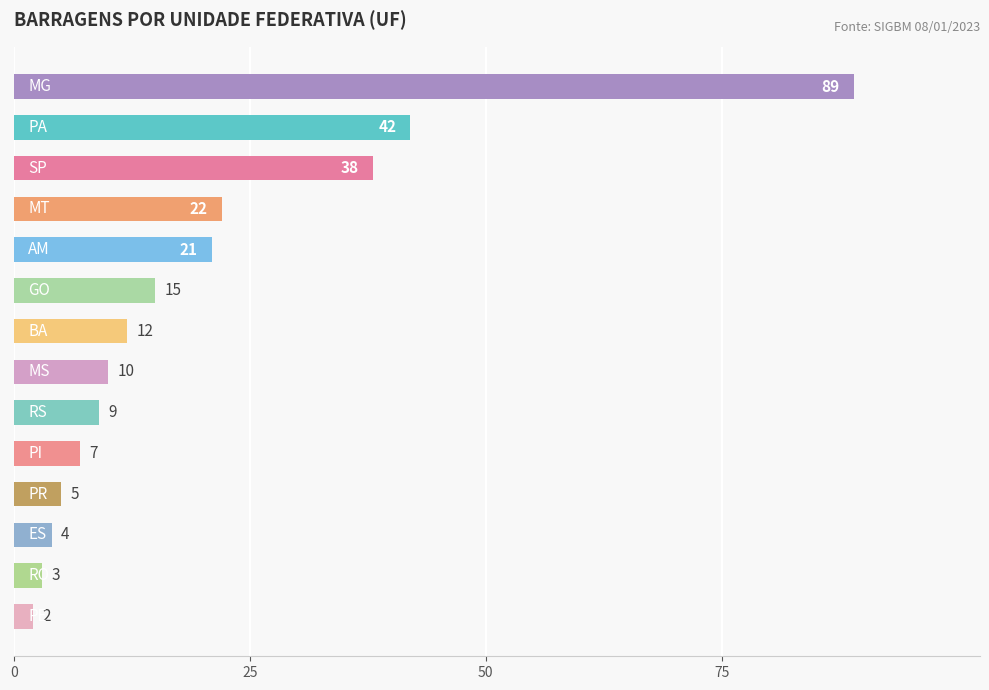

What is the sum of all values?

279